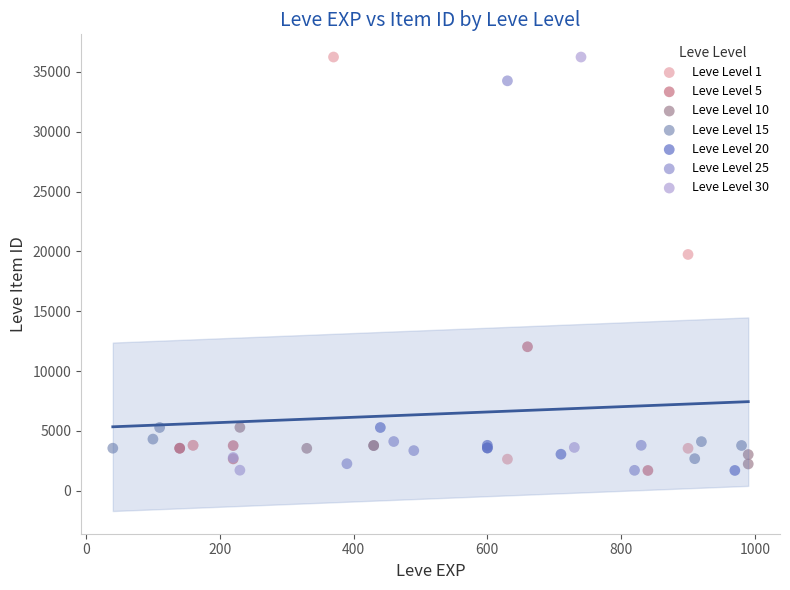

What are all the series names shown in the legend?

Leve Level 1, Leve Level 5, Leve Level 10, Leve Level 15, Leve Level 20, Leve Level 25, Leve Level 30